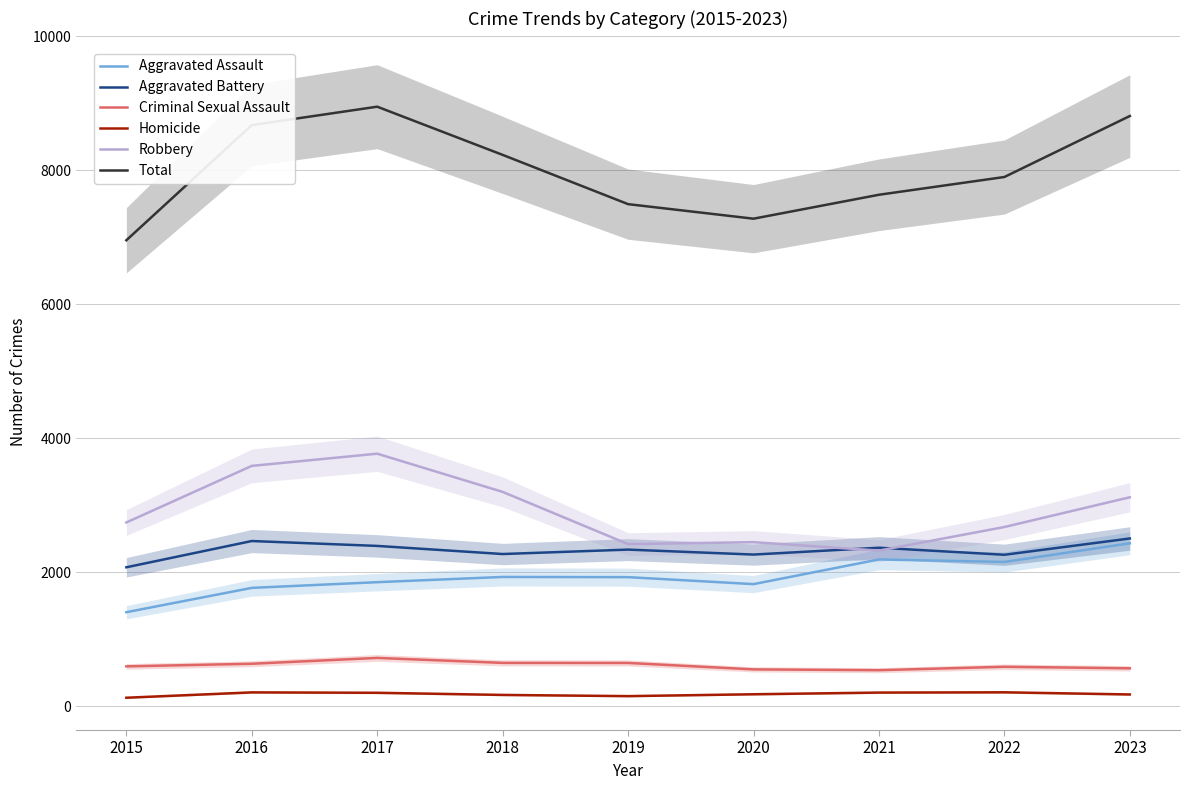

How many data points in Robbery are above 2745?

4